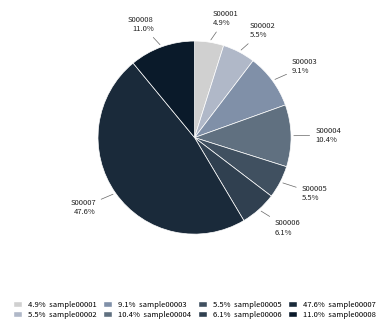

How many segments does this pie chart have?

8